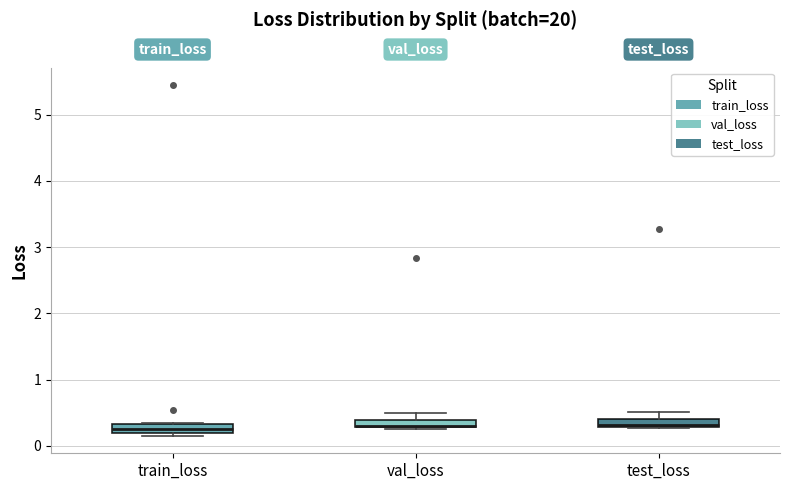

Where is the lower edge of the box for test_loss on the y-axis? The values are not printed on the chart, so give them approximately, as read against the axis.

0.3